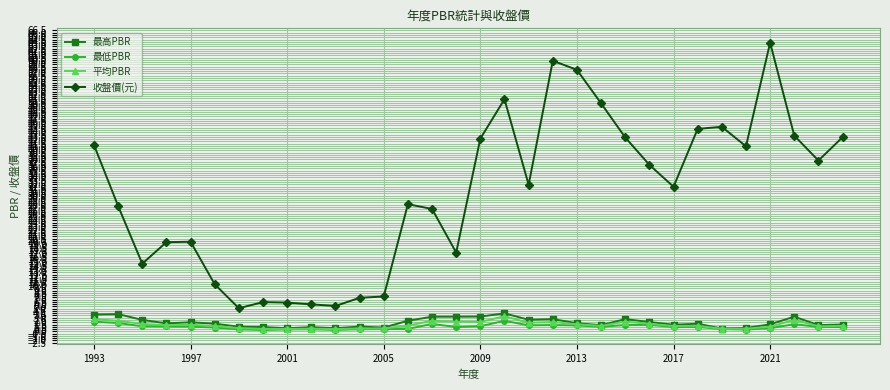

At how many categories does at least one series exceed 23?

20